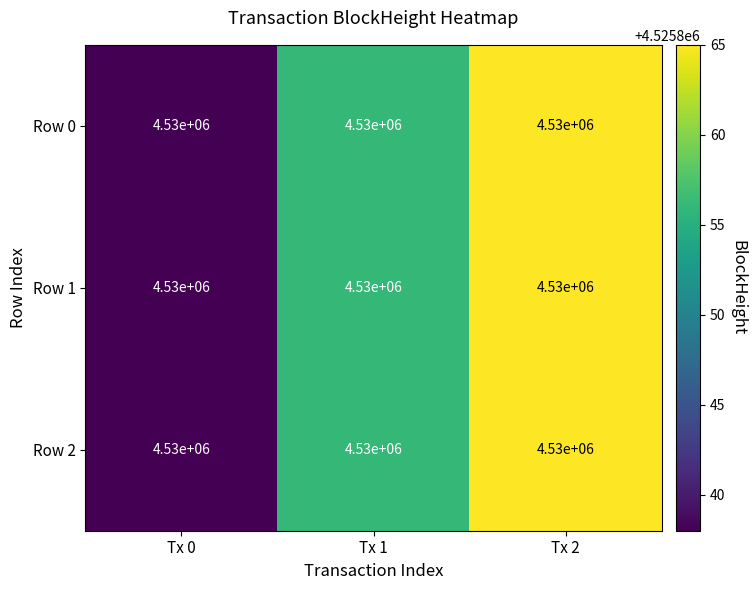

What is the difference between the maximum and minimum values in the Row 2 series?

27